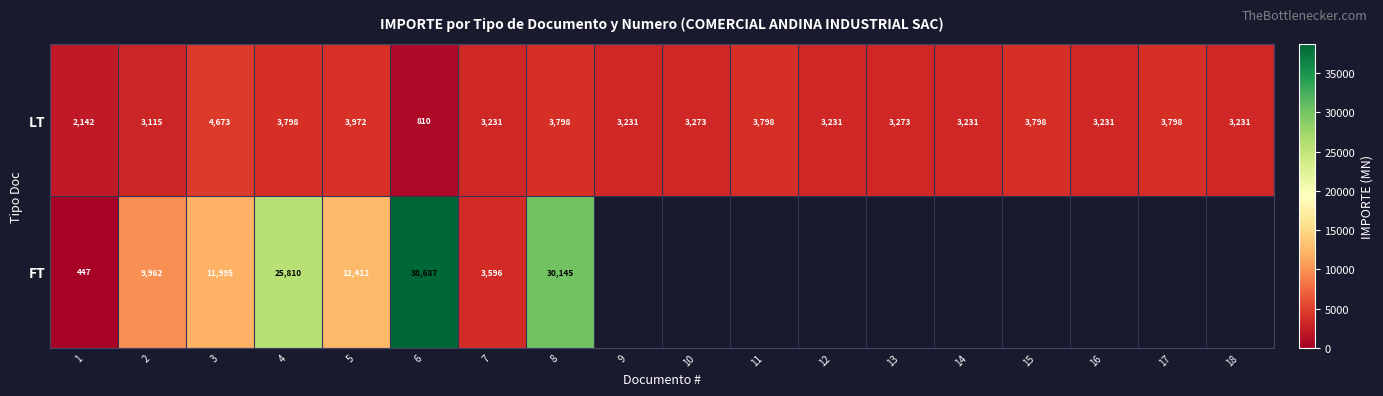

What is the approximate value of LT at 7?

3231.0